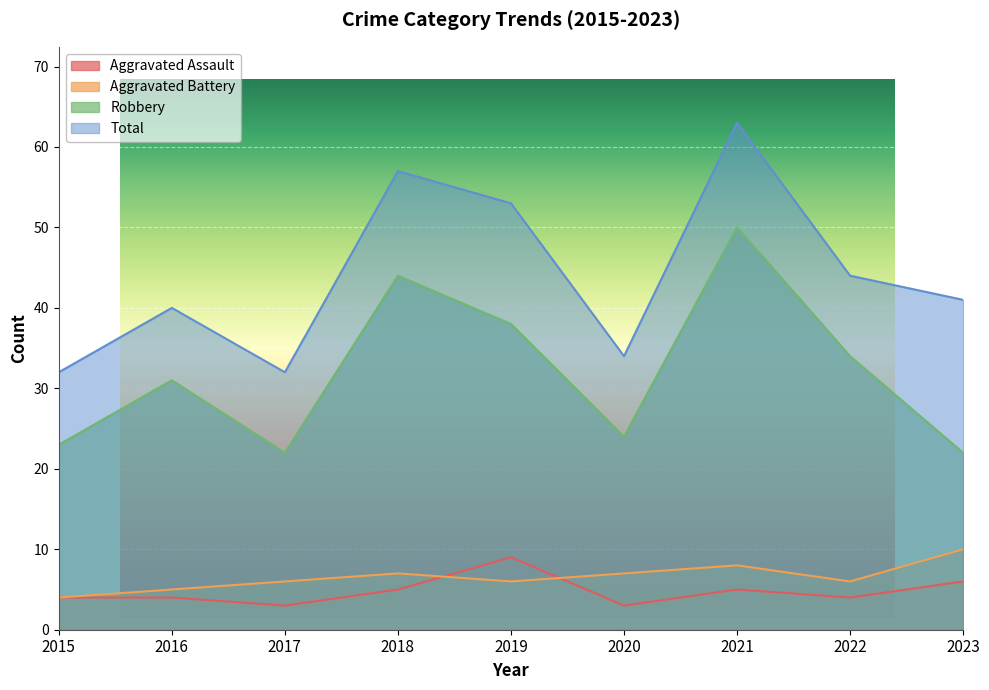

What is the approximate value of Aggravated Battery at 2017?

6